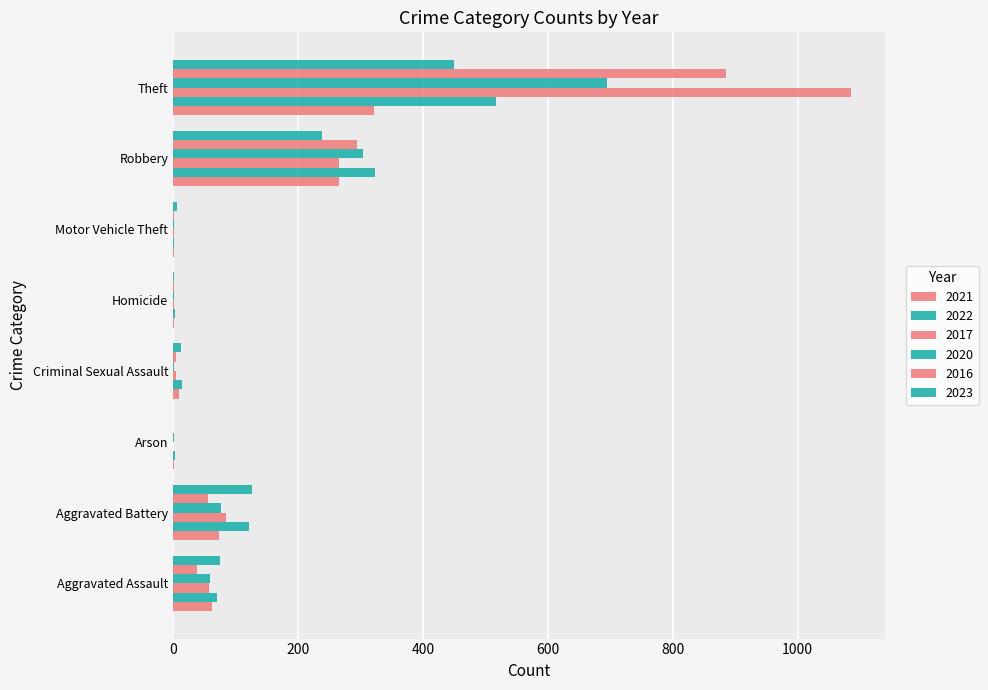

Between Criminal Sexual Assault and Motor Vehicle Theft, which series saw the biggest shift?

2022